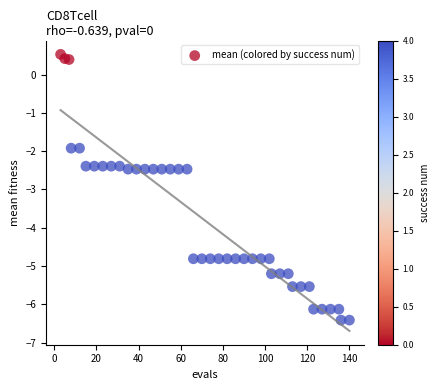

What is the range of X values (max minus min)?

137.0